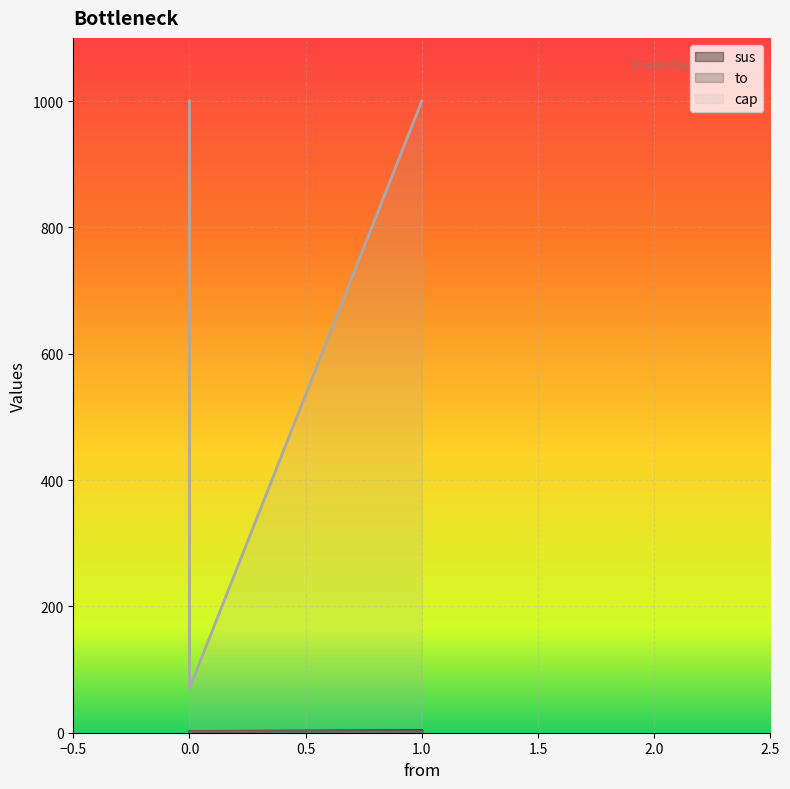

Which has a higher value, 1 or 0?

1